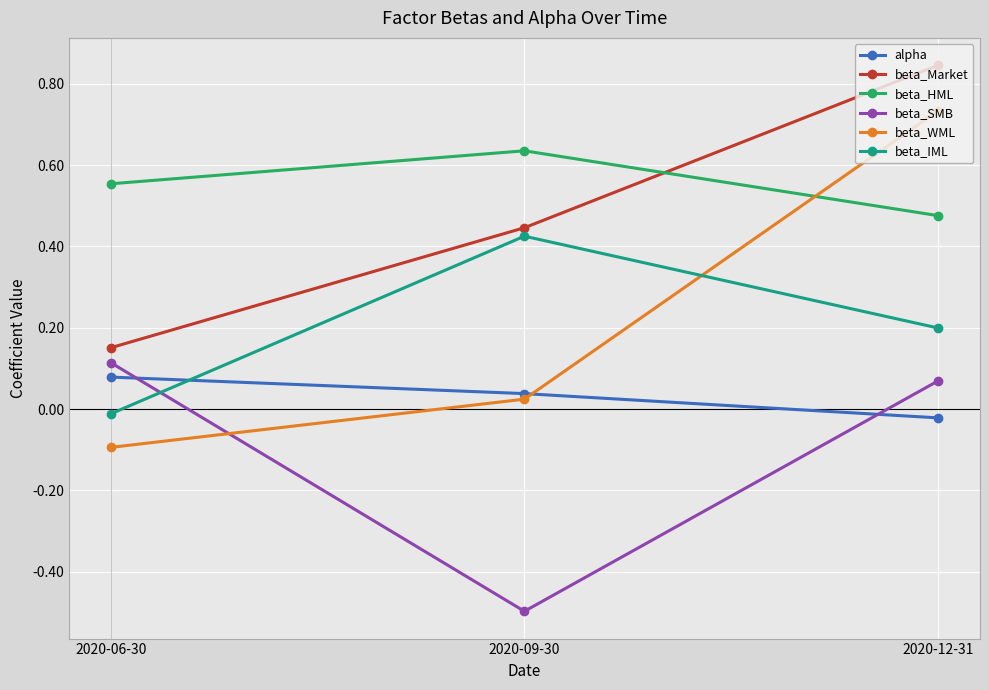

What are all the series names shown in the legend?

alpha, beta_Market, beta_HML, beta_SMB, beta_WML, beta_IML